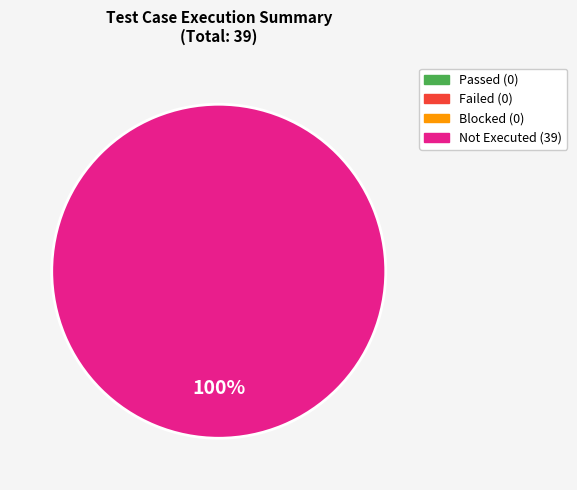

How many segments does this pie chart have?

1